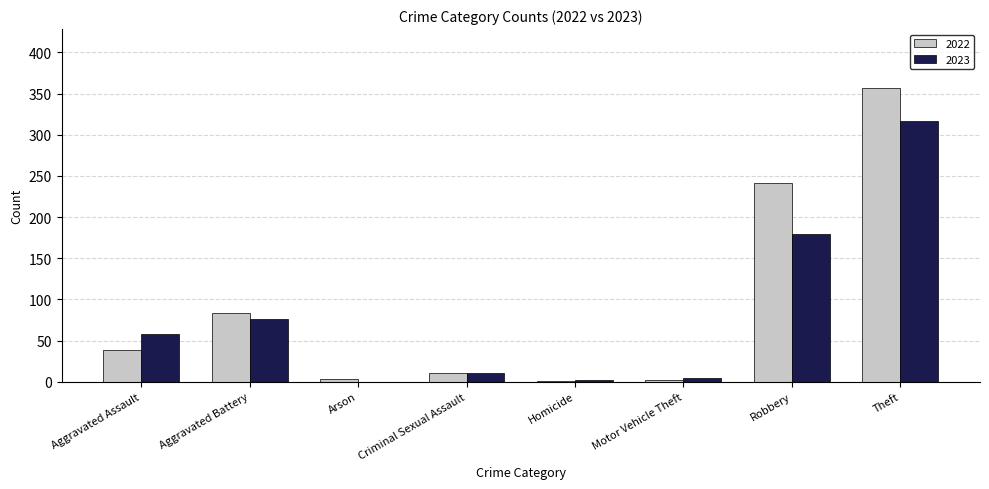

Is the value of 2022 at Aggravated Assault greater than the value of 2023 at Homicide?

Yes